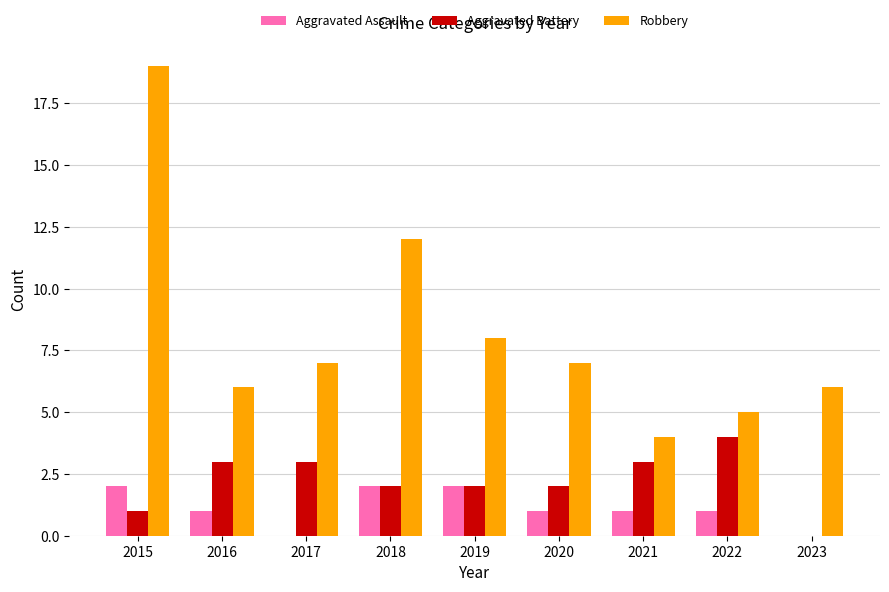

What is the greatest value displayed?

19